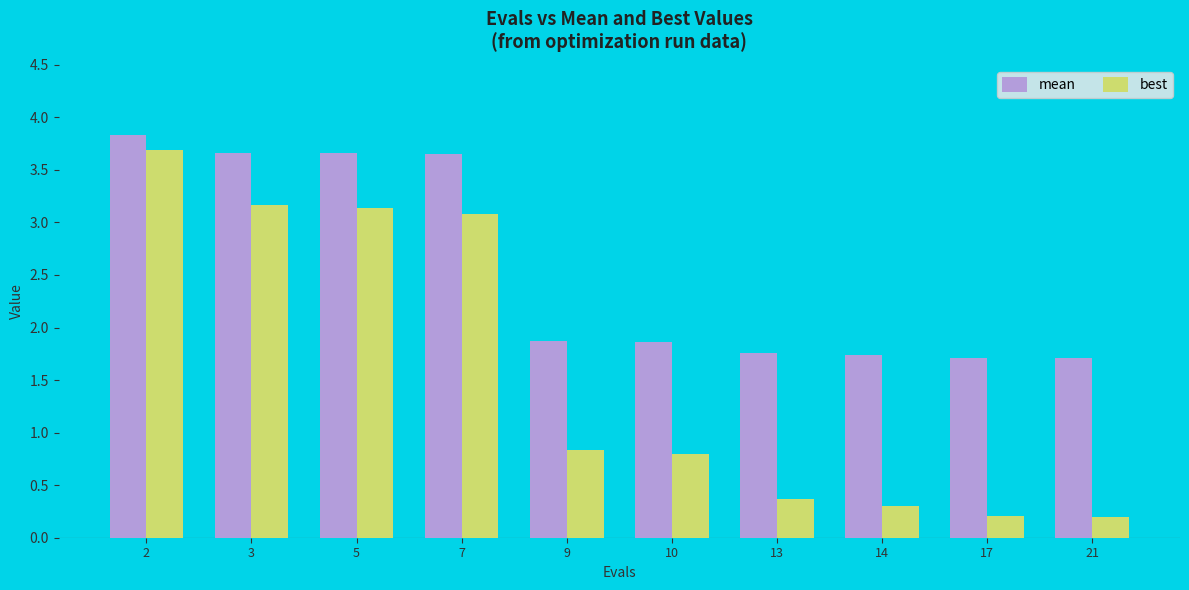

How many distinct data groups are displayed?

2